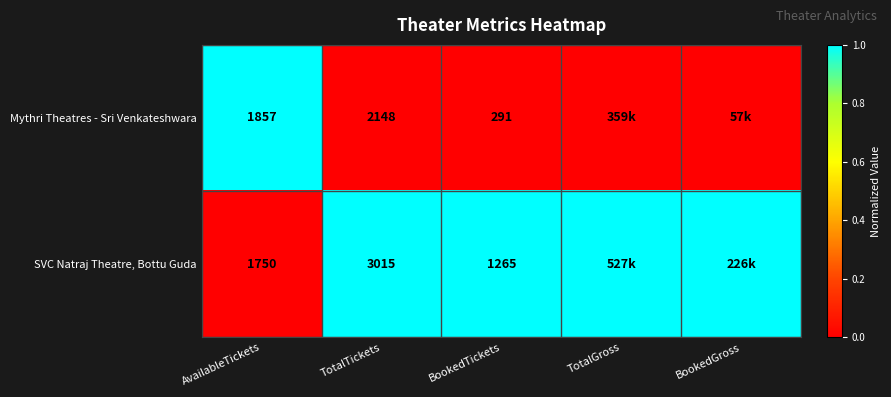

Which series changed the most between AvailableTickets and BookedTickets?

Mythri Theatres - Sri Venkateshwara